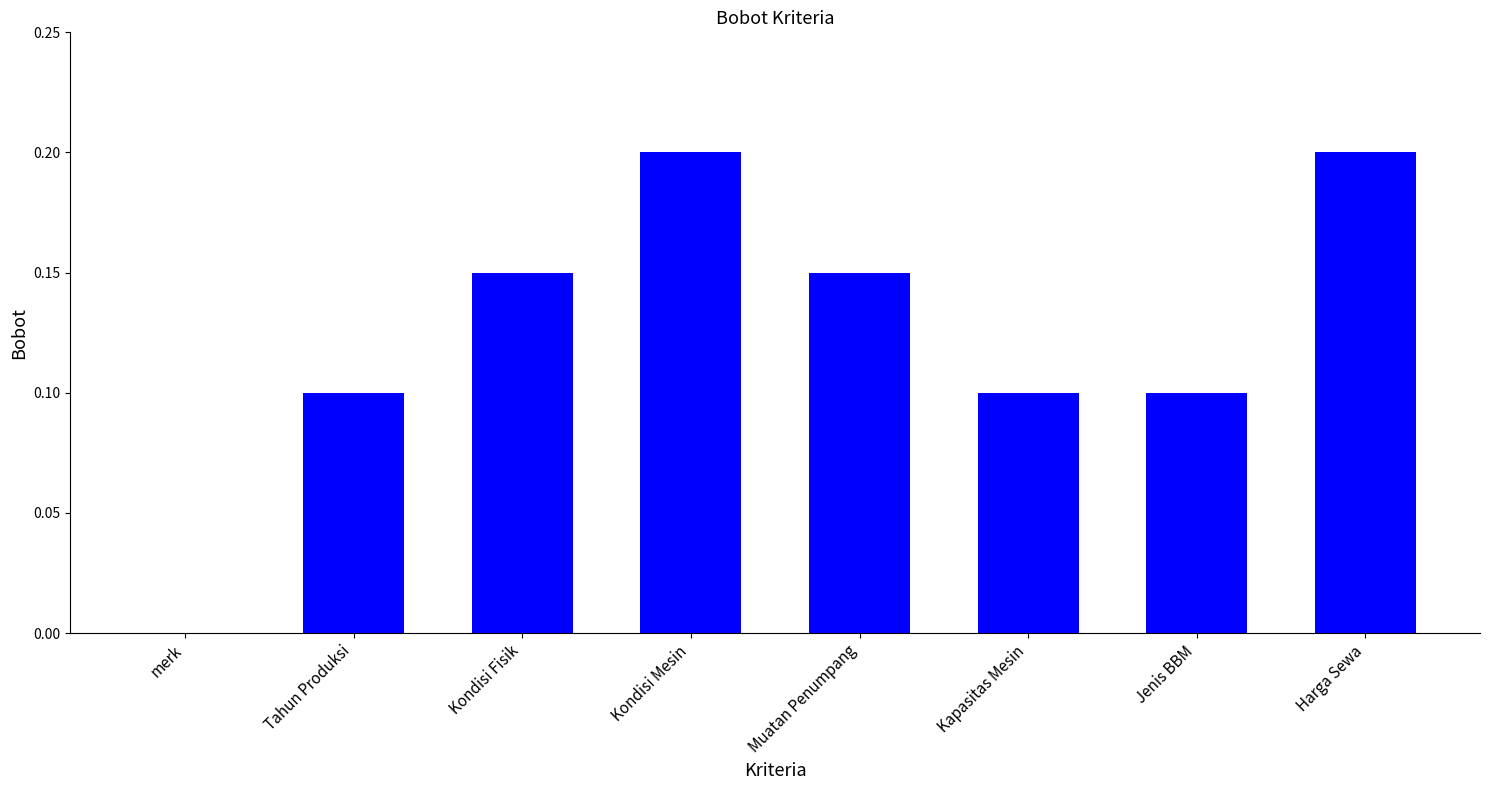

Which has a higher value, Tahun Produksi or merk?

Tahun Produksi